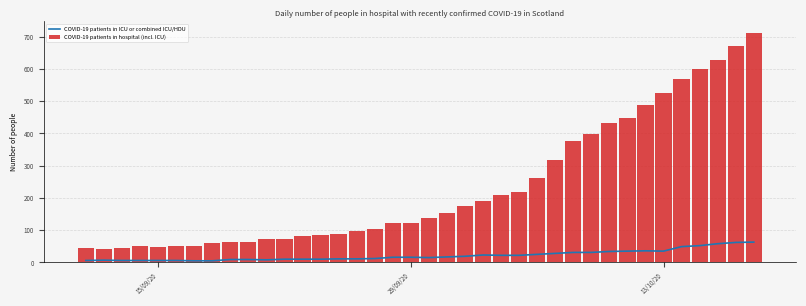

List the series in order of their peak value, lowest first.

COVID-19 patients in ICU or combined ICU/HDU, COVID-19 patients in hospital (incl. ICU)